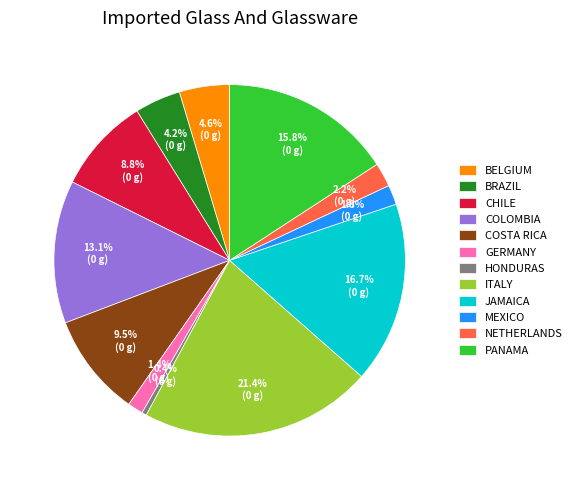

What is the smallest slice in the pie chart?

HONDURAS